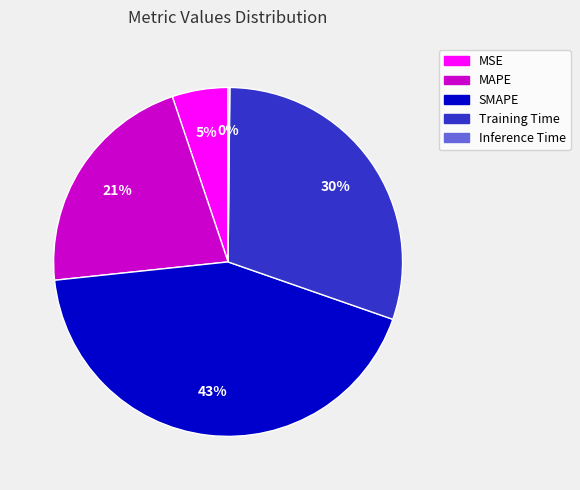

Which category has the biggest portion of the pie?

SMAPE